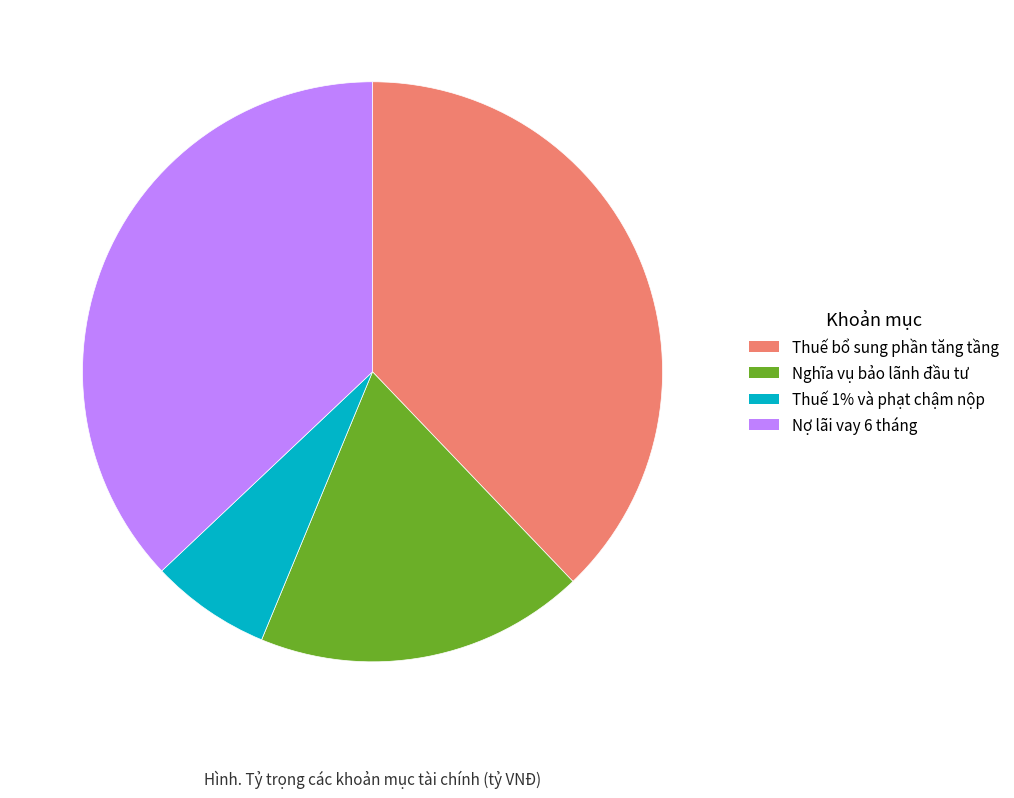

Combined, do Thuế 1% và phạt chậm nộp and Thuế bổ sung phần tăng tầng account for over 50%?

No